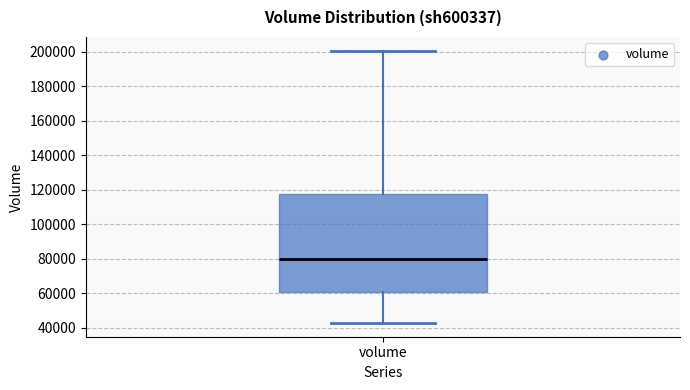

Where does the lower whisker of the box for volume end on the y-axis? The values are not printed on the chart, so give them approximately, as read against the axis.

42000